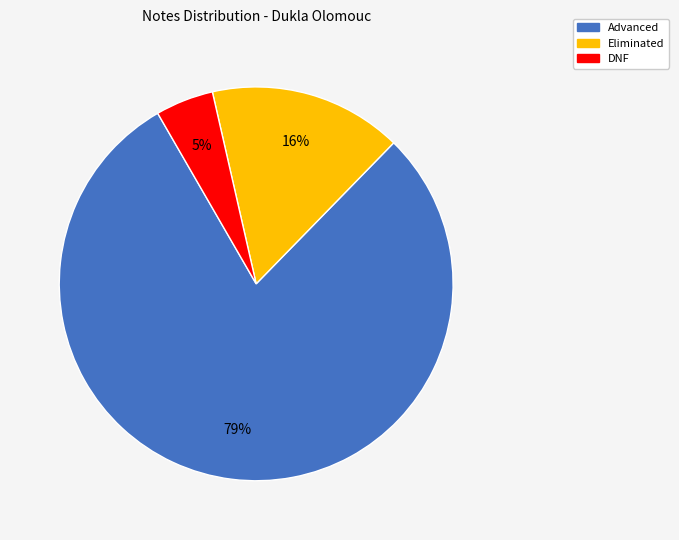

To the nearest percent, what is the average slice percentage?

33%